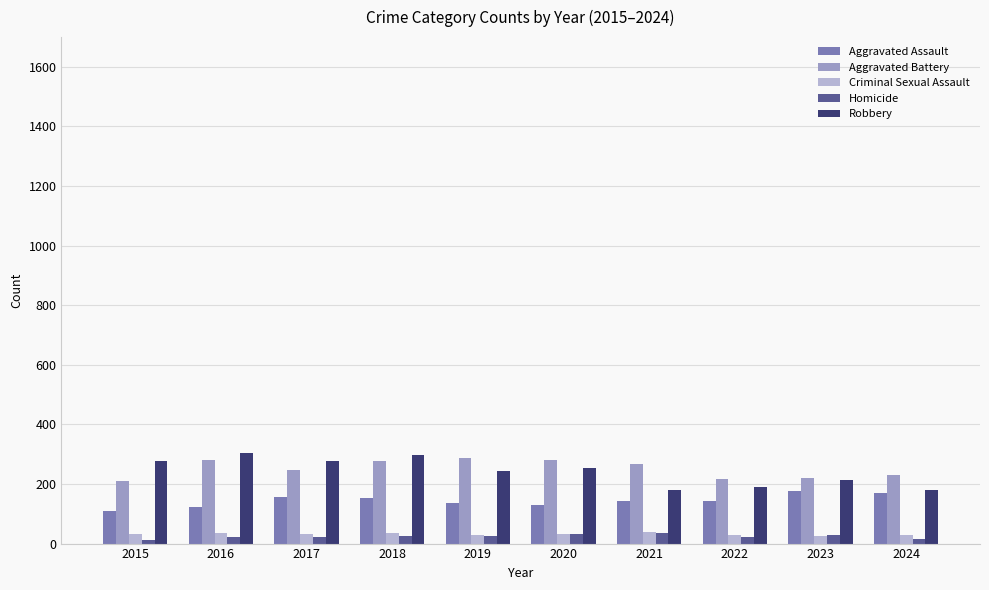

What is the spread (max minus min) of values at 2016?

280